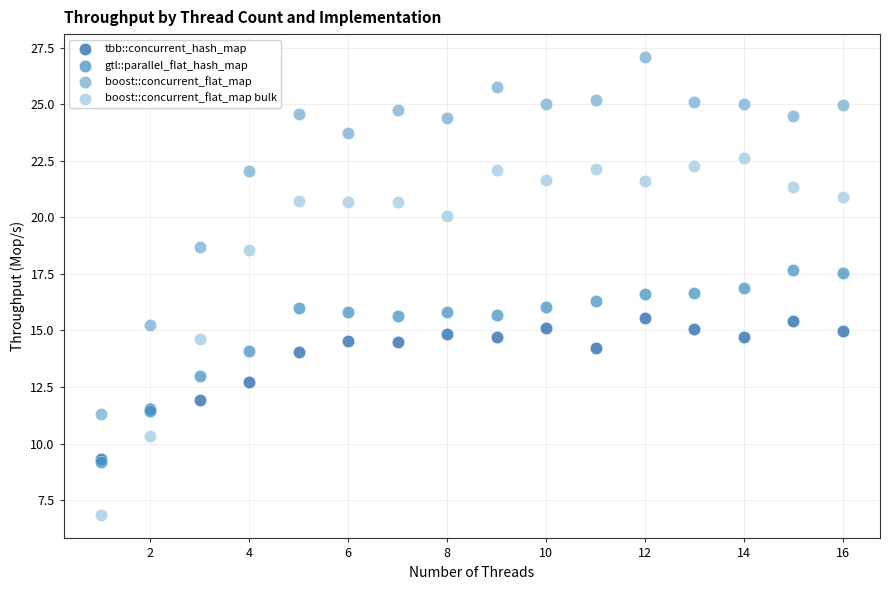

What are all the series names shown in the legend?

tbb::concurrent_hash_map, gtl::parallel_flat_hash_map, boost::concurrent_flat_map, boost::concurrent_flat_map bulk